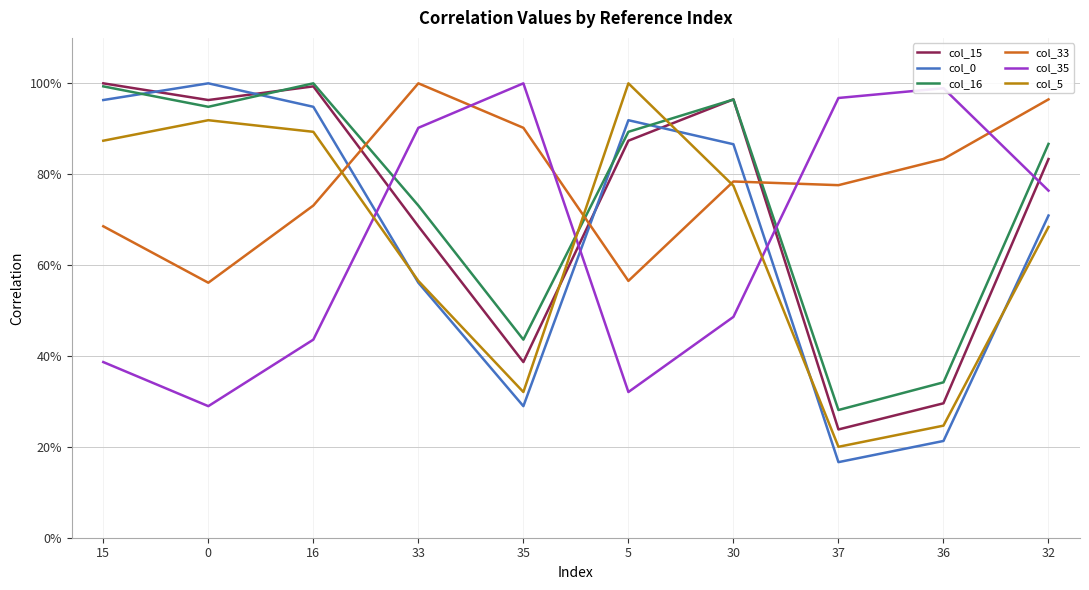

What is the label of the 5th point from the right?

5